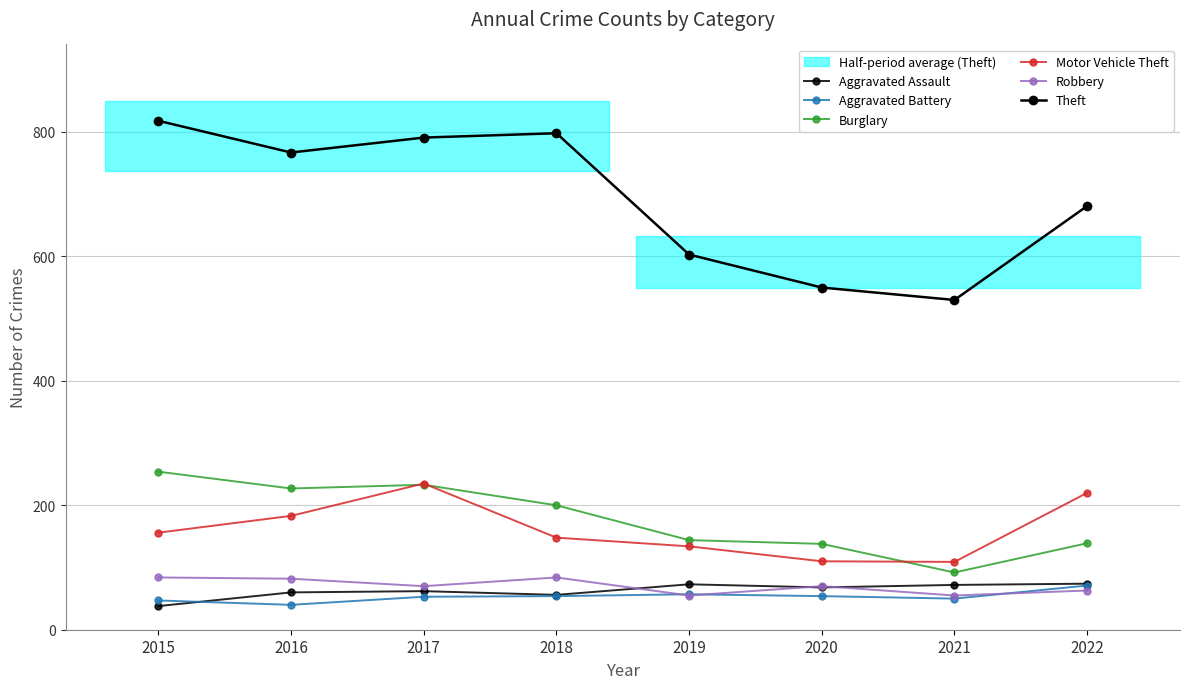

Where is Robbery nearest to the value 69?

2017